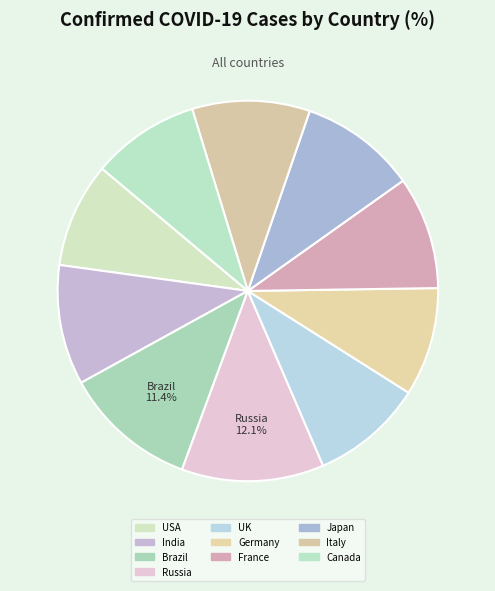

To the nearest percent, what is the average slice percentage?

10%